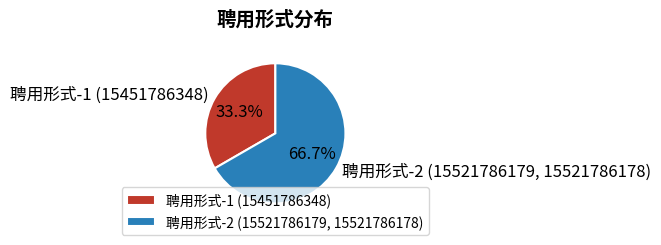

What percentage is NOT represented by 聘用形式-1 (15451786348)?

66.7%